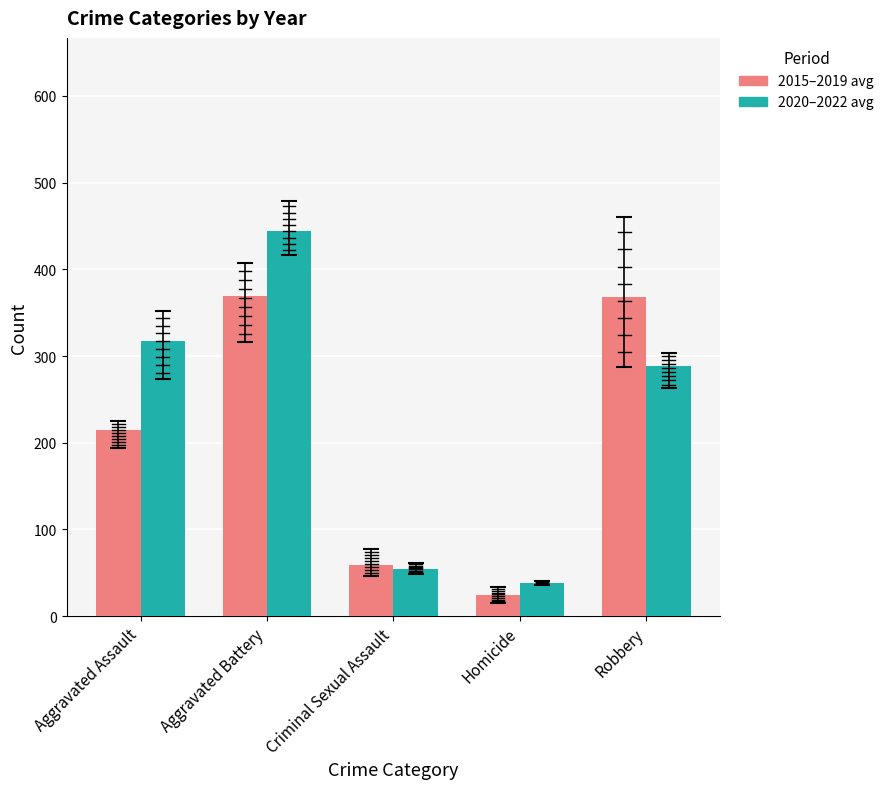

At which category is the sum across all series the highest?

Aggravated Battery